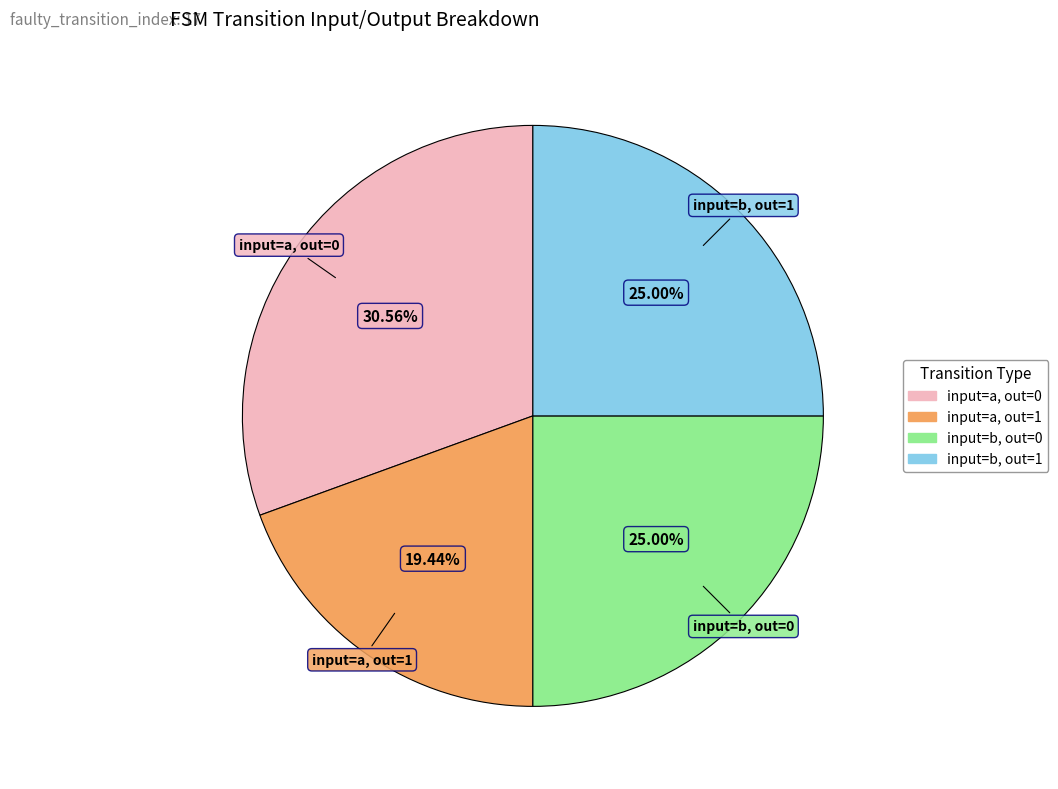

Is there any slice that represents more than half of the pie?

No